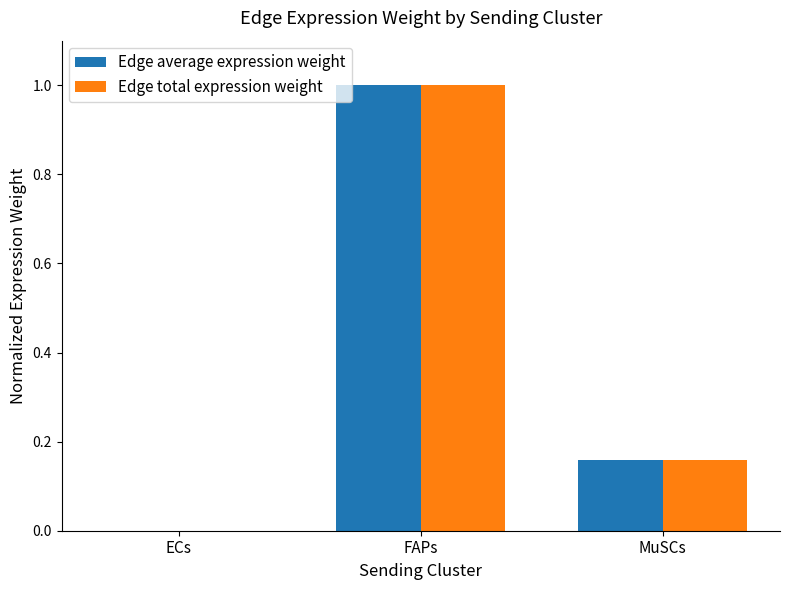

How many data points in Edge average expression weight are above 0?

2